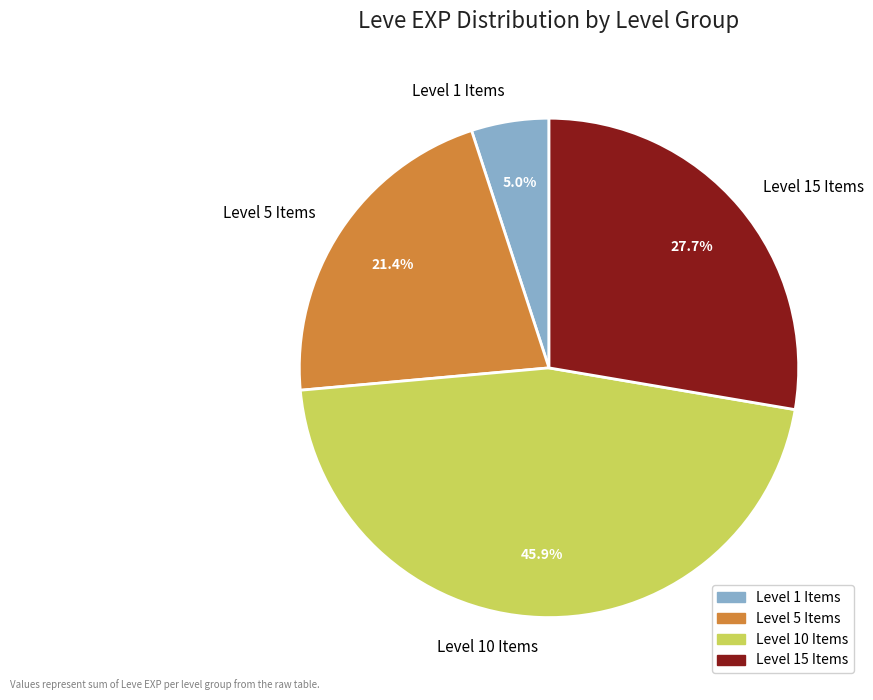

What is the ratio of the value at Level 15 Items to the value at Level 5 Items?

1.3